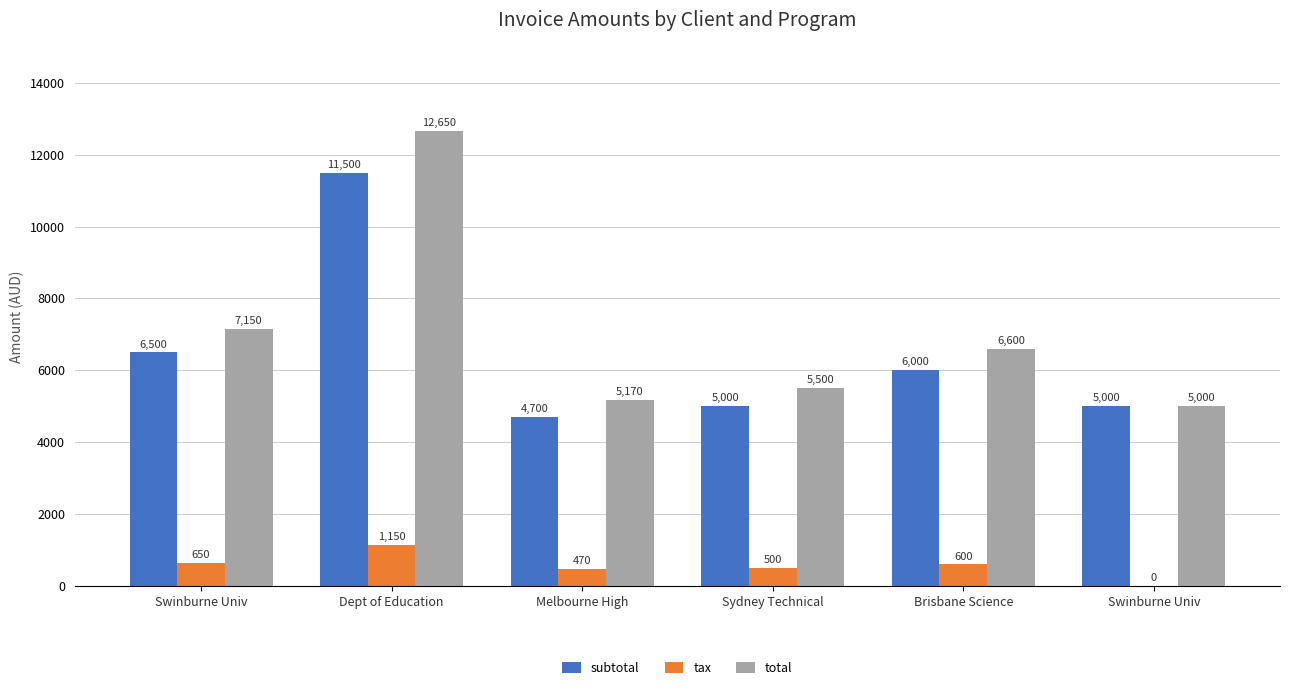

Are the bars horizontal?

No